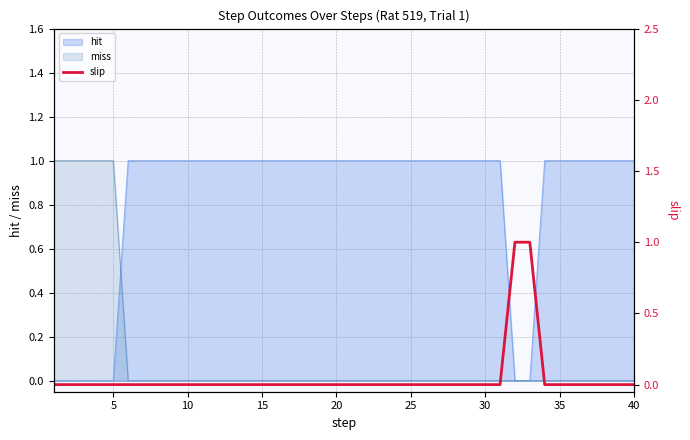

The value of miss at 40 is -1. True or false?

False